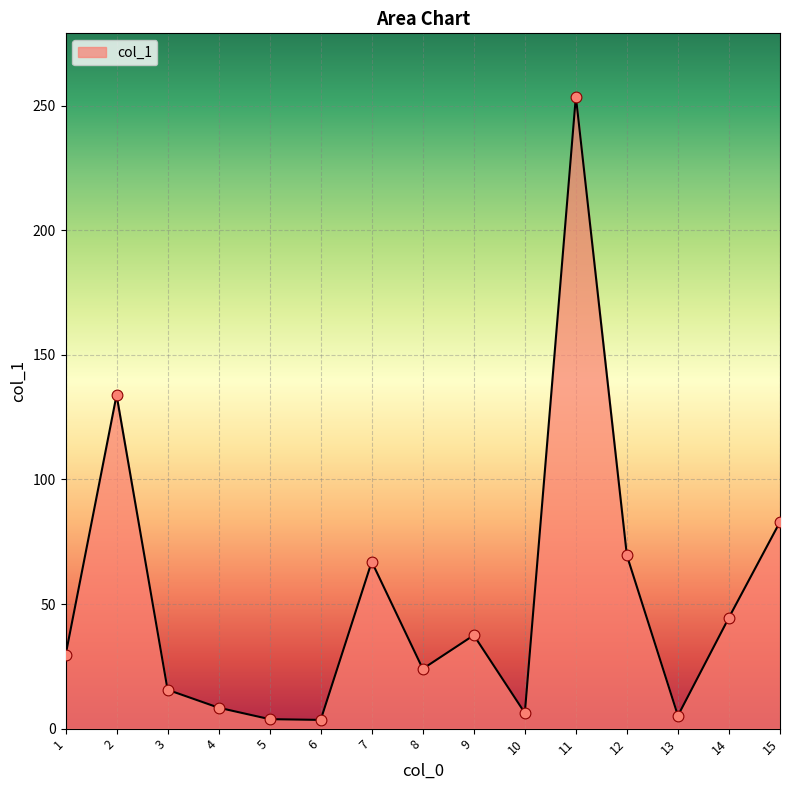

Which has a higher value, 4 or 13?

4